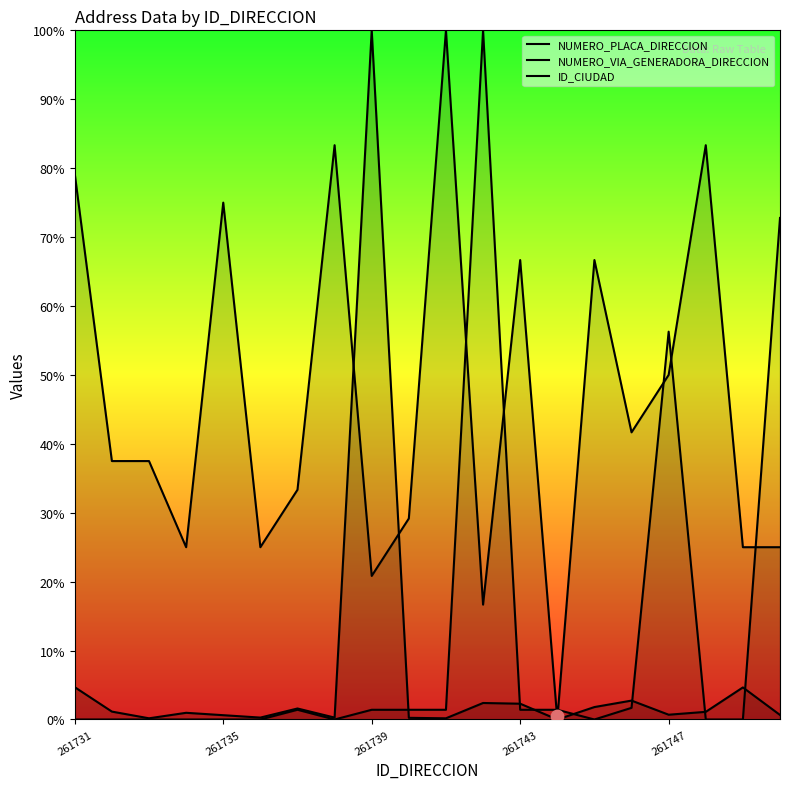

At which category is the sum across all series the highest?

261739